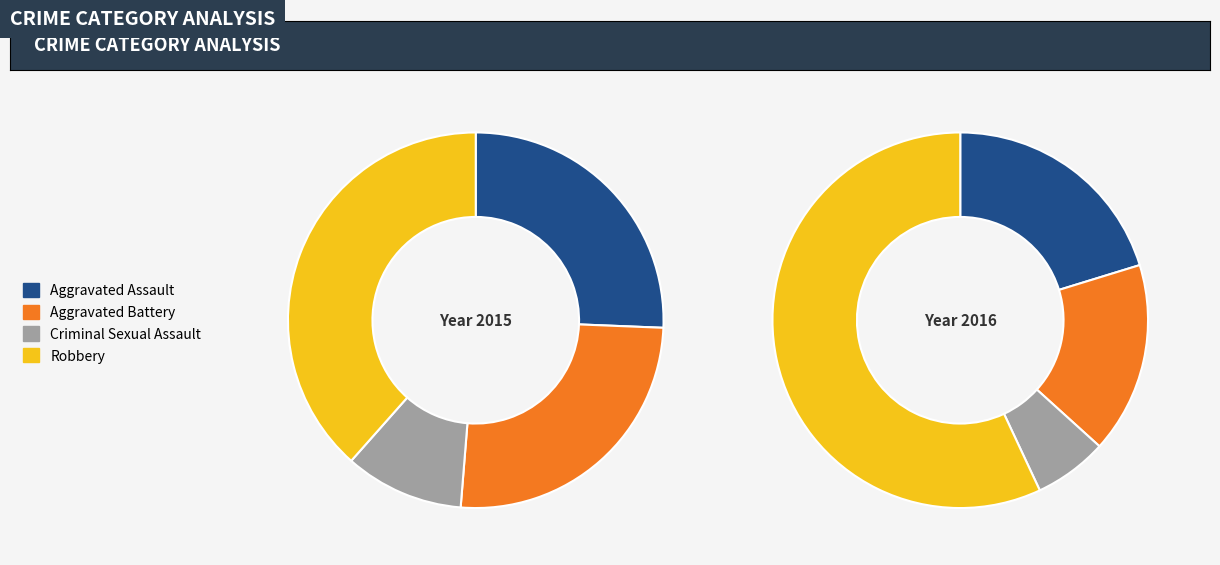

Does Aggravated Battery account for over 50% of the chart?

No